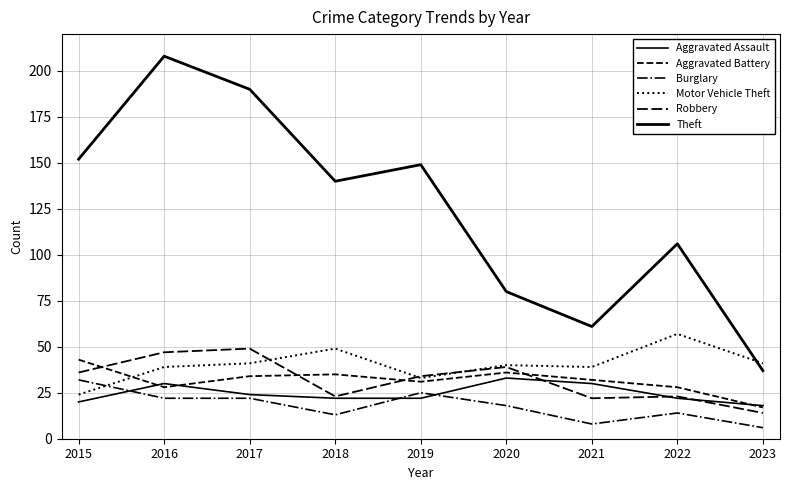

Count the number of data series in this chart.

6